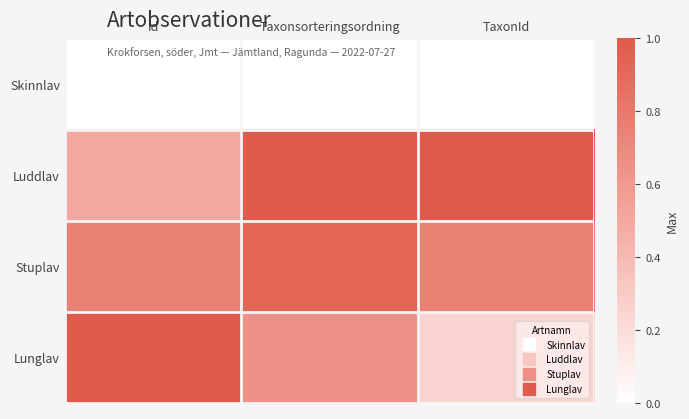

Reading left to right, extract all data points from this chart.

Skinnlav: Id=0.0	Taxonsorteringsordning=0.0	TaxonId=0.0
Luddlav: Id=0.5	Taxonsorteringsordning=1.0	TaxonId=1.0
Stuplav: Id=0.8	Taxonsorteringsordning=0.9	TaxonId=0.8
Lunglav: Id=1.0	Taxonsorteringsordning=0.7	TaxonId=0.2